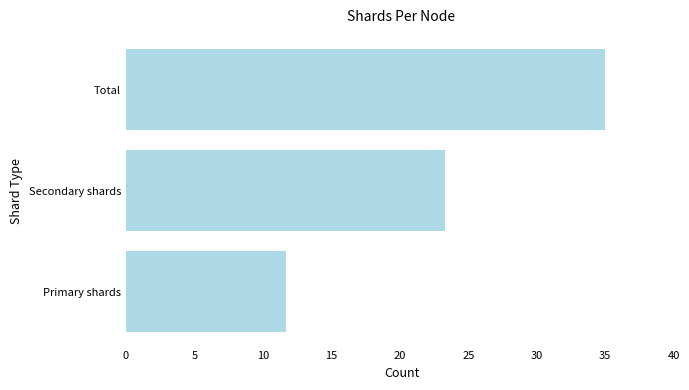

Reading top to bottom, extract all data points from this chart.

35.0	23.3	11.7